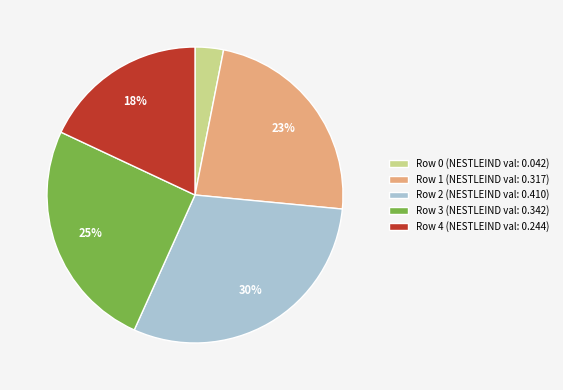

Is it true that Row 4 (NESTLEIND val: 0.244) is 4% of the pie?

False